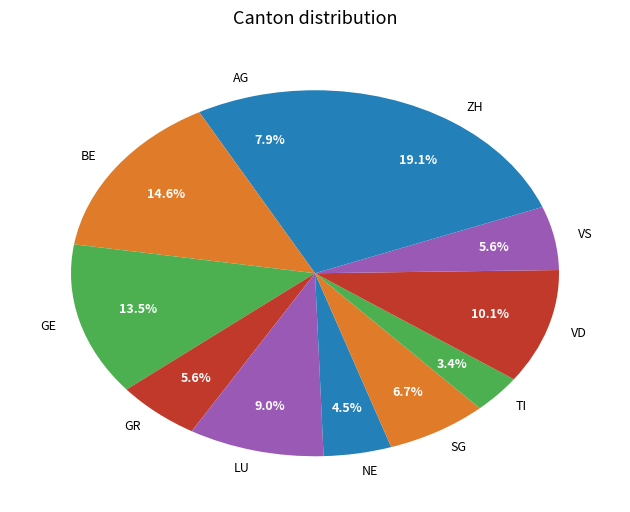

To the nearest percent, what percentage of the pie is VD?

10%